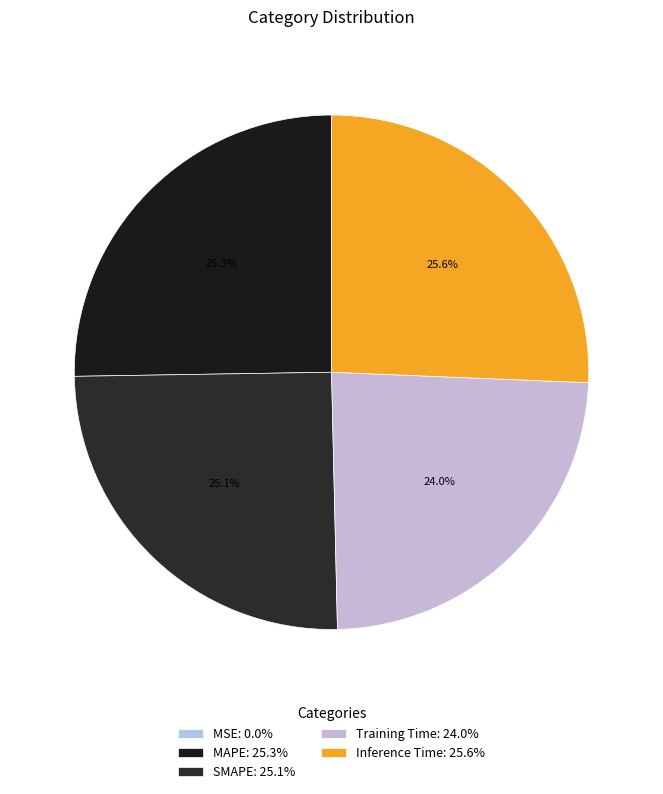

Rank the categories by value from lowest to highest.

MSE, Training Time, SMAPE, MAPE, Inference Time